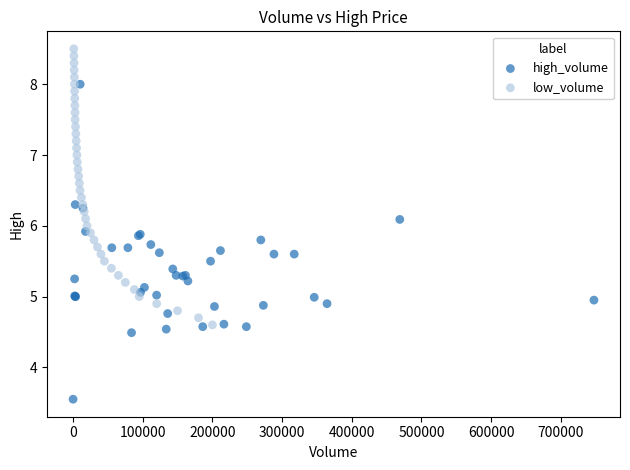

Which series contains the lowest Y value?

high_volume